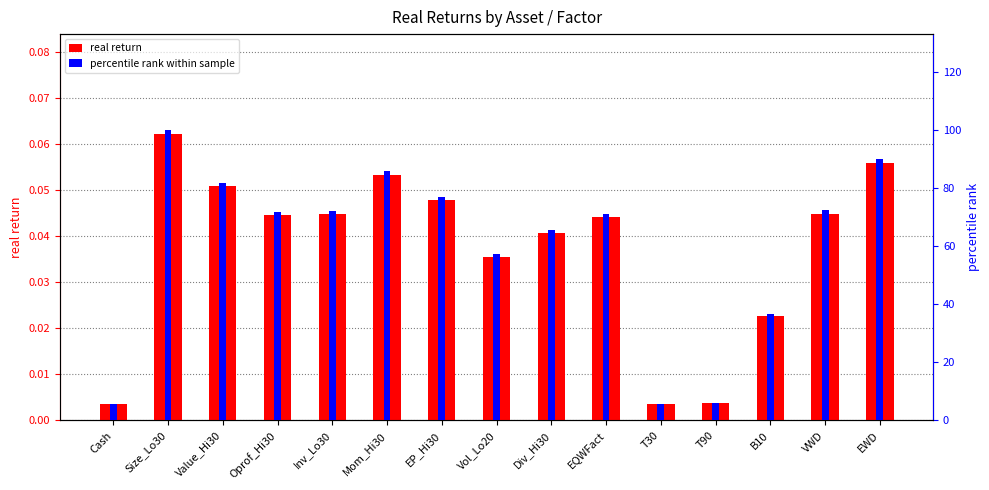

Rank the categories by real return value from lowest to highest.

Cash, T30, T90, B10, Vol_Lo20, Div_Hi30, EQWFact, Oprof_Hi30, Inv_Lo30, VWD, EP_Hi30, Value_Hi30, Mom_Hi30, EWD, Size_Lo30